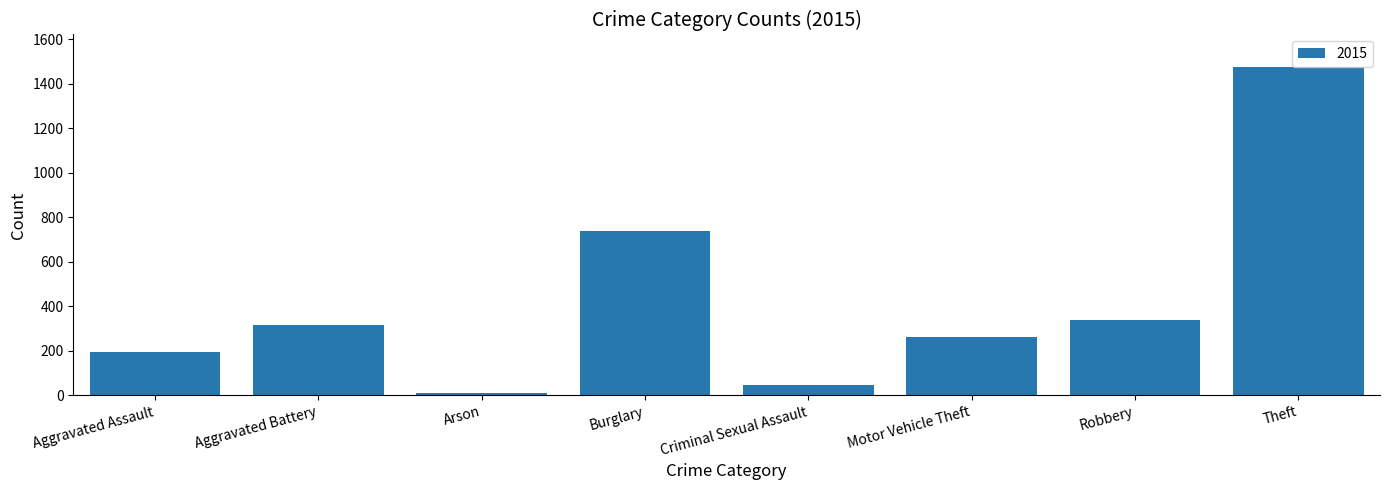

What is the change in value from Motor Vehicle Theft to Robbery?

+74